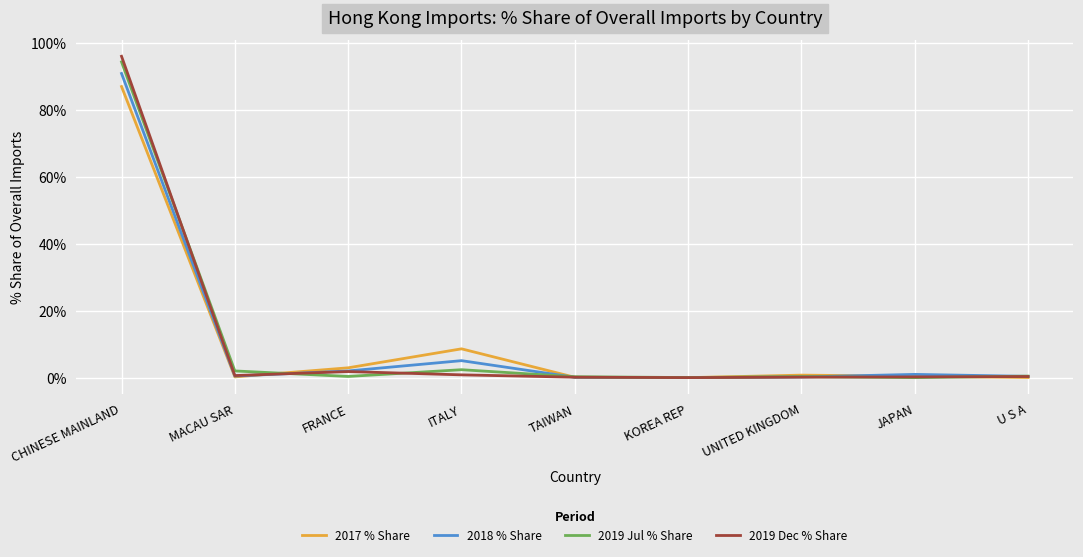

Which category has the highest value across all series?

CHINESE MAINLAND